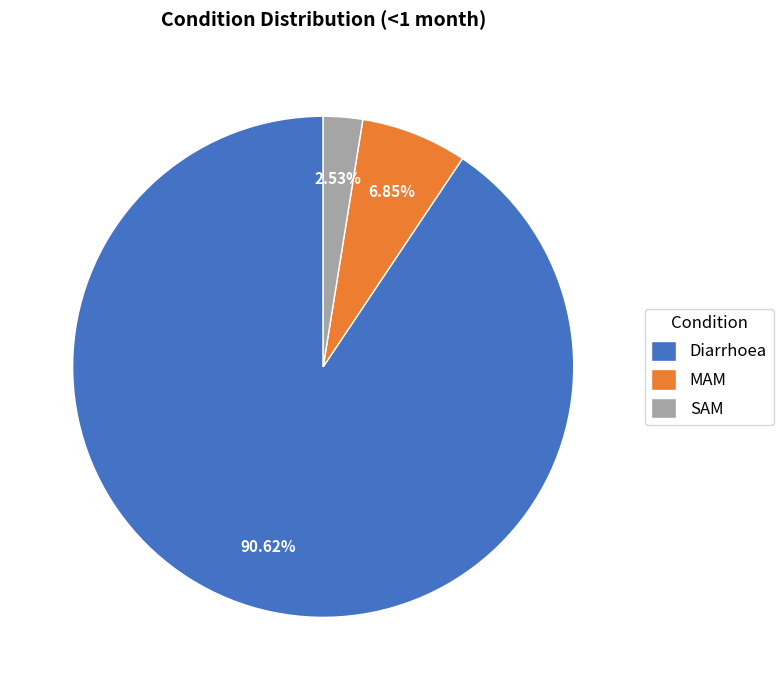

How many segments does this pie chart have?

3